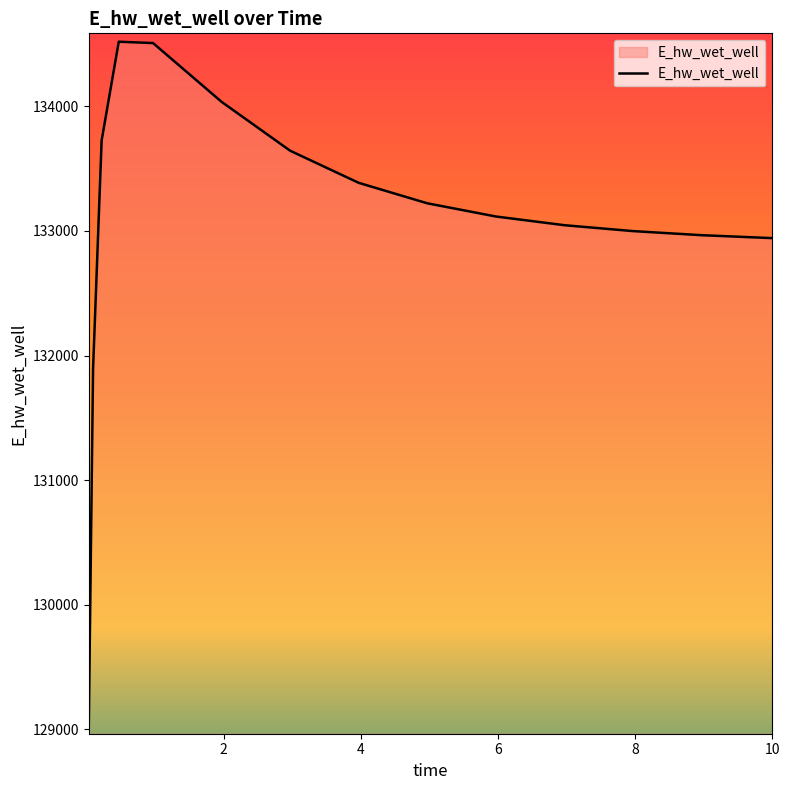

What is the sum of all values?

1995970.2